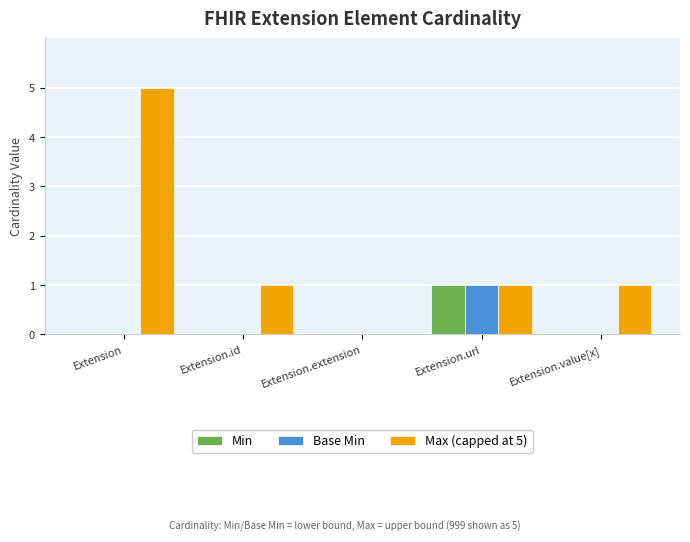

What is the spread (max minus min) of values at Extension?

5